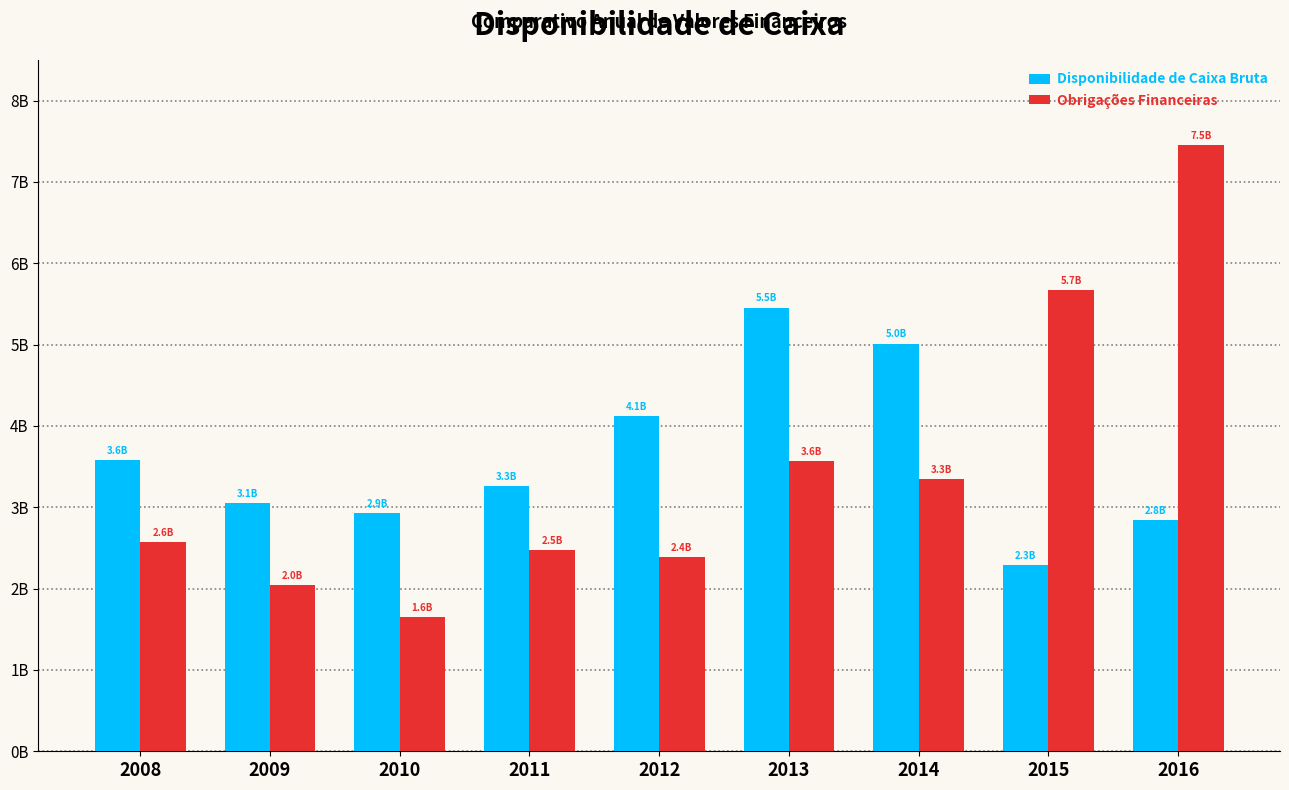

What is the difference between the highest and lowest values at 2012?

1729081401.7